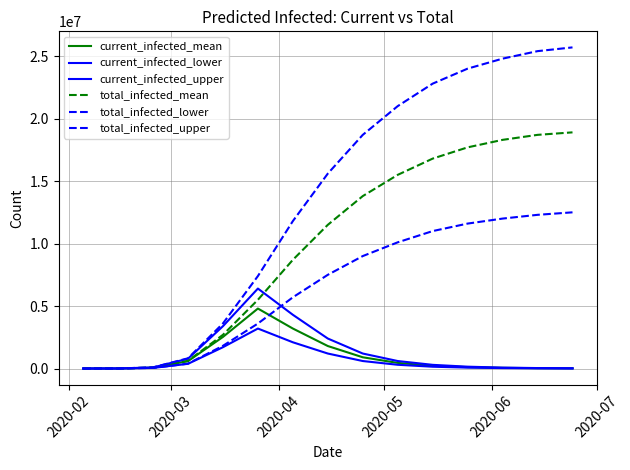

How many lines are shown in the chart?

6